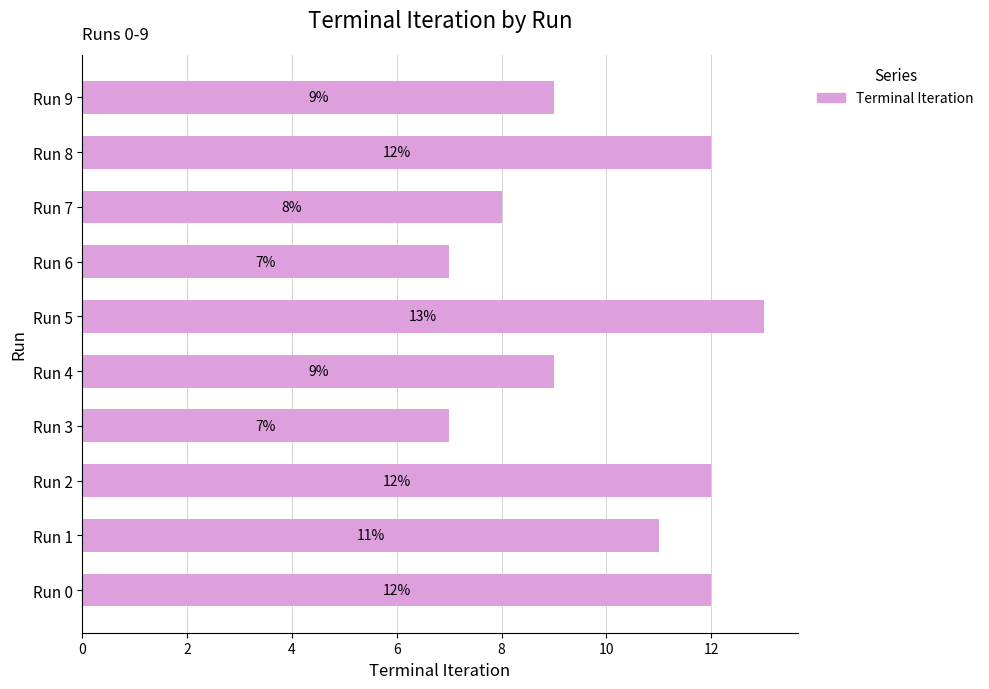

Reading top to bottom, transcribe all the data shown in this chart.

Run 9=9	Run 8=12	Run 7=8	Run 6=7	Run 5=13	Run 4=9	Run 3=7	Run 2=12	Run 1=11	Run 0=12